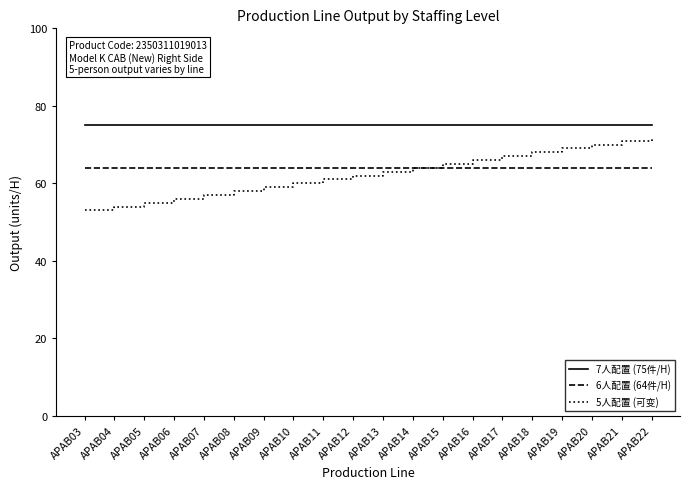

True or false: 5人配置 (可变) and 7人配置 (75件/H) cross at least once.

False